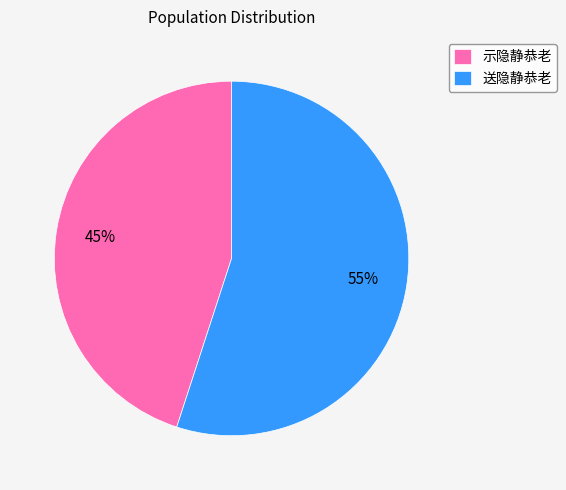

What is the smallest slice in the pie chart?

示隐静恭老